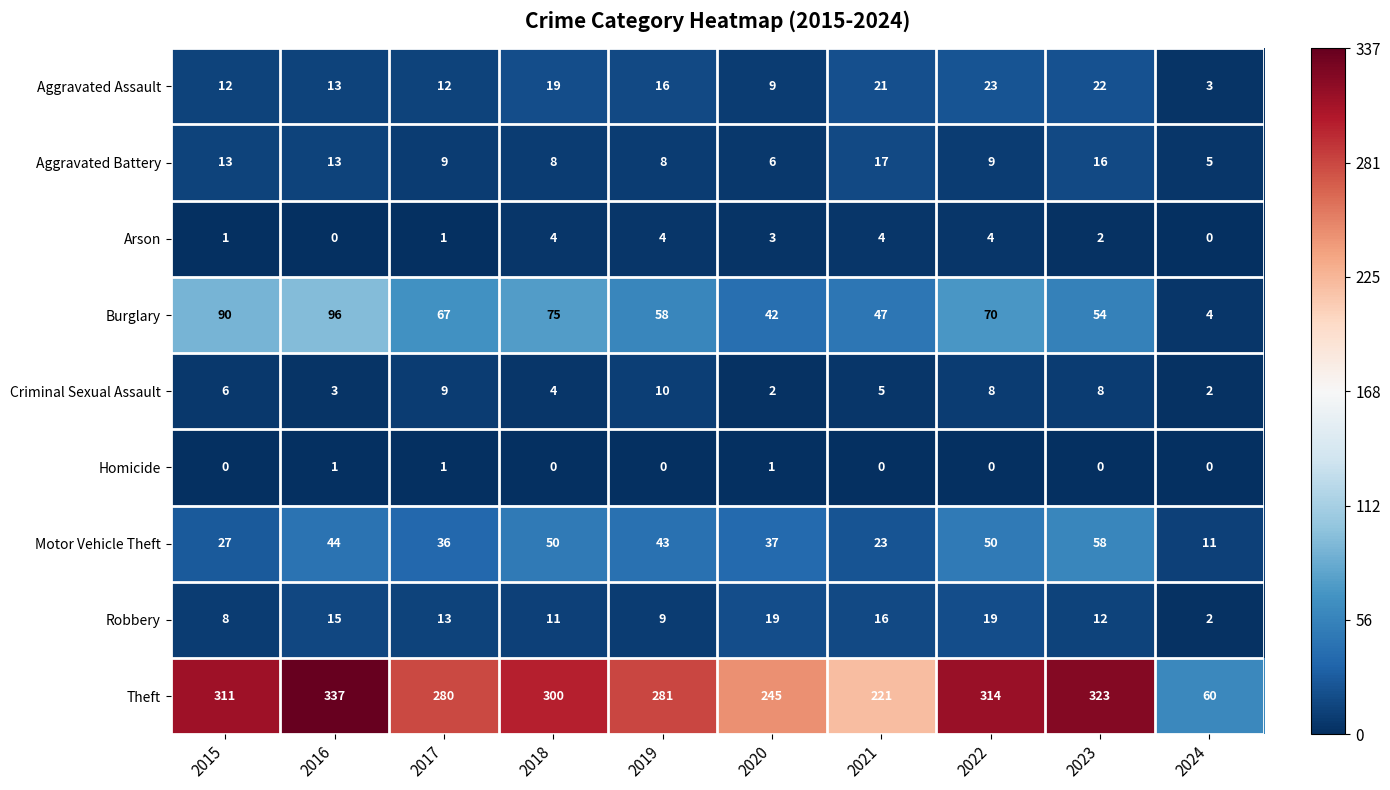

At how many categories does at least one series exceed 0?

10